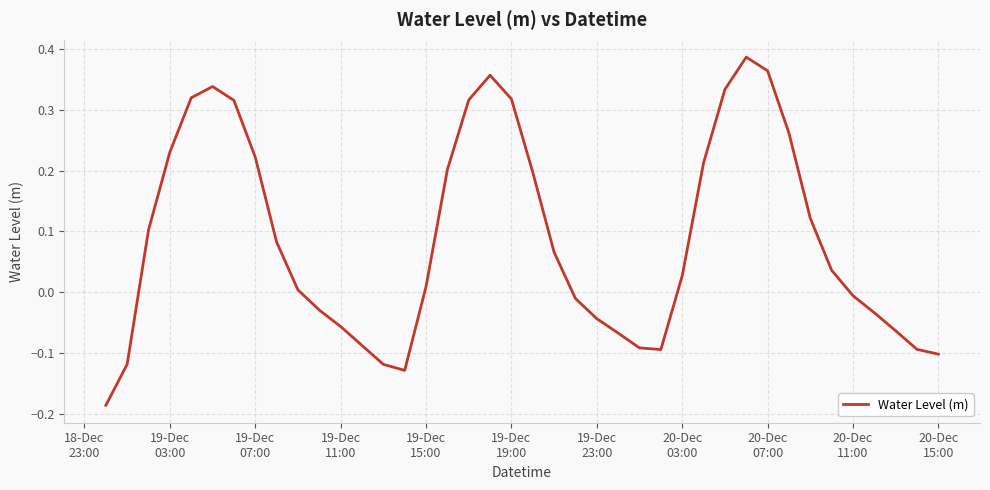

How many lines are shown in the chart?

1